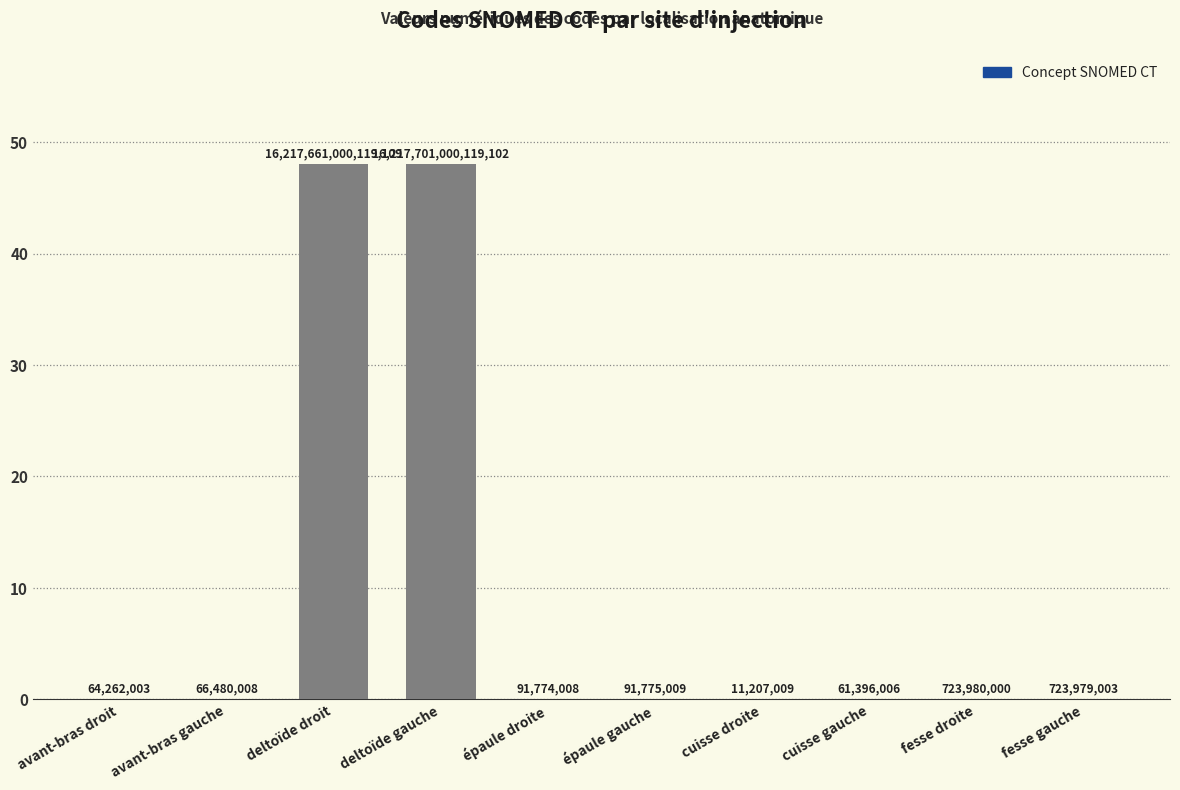

Rank the categories by value from lowest to highest.

cuisse droite, cuisse gauche, avant-bras droit, avant-bras gauche, épaule droite, épaule gauche, fesse gauche, fesse droite, deltoïde droit, deltoïde gauche